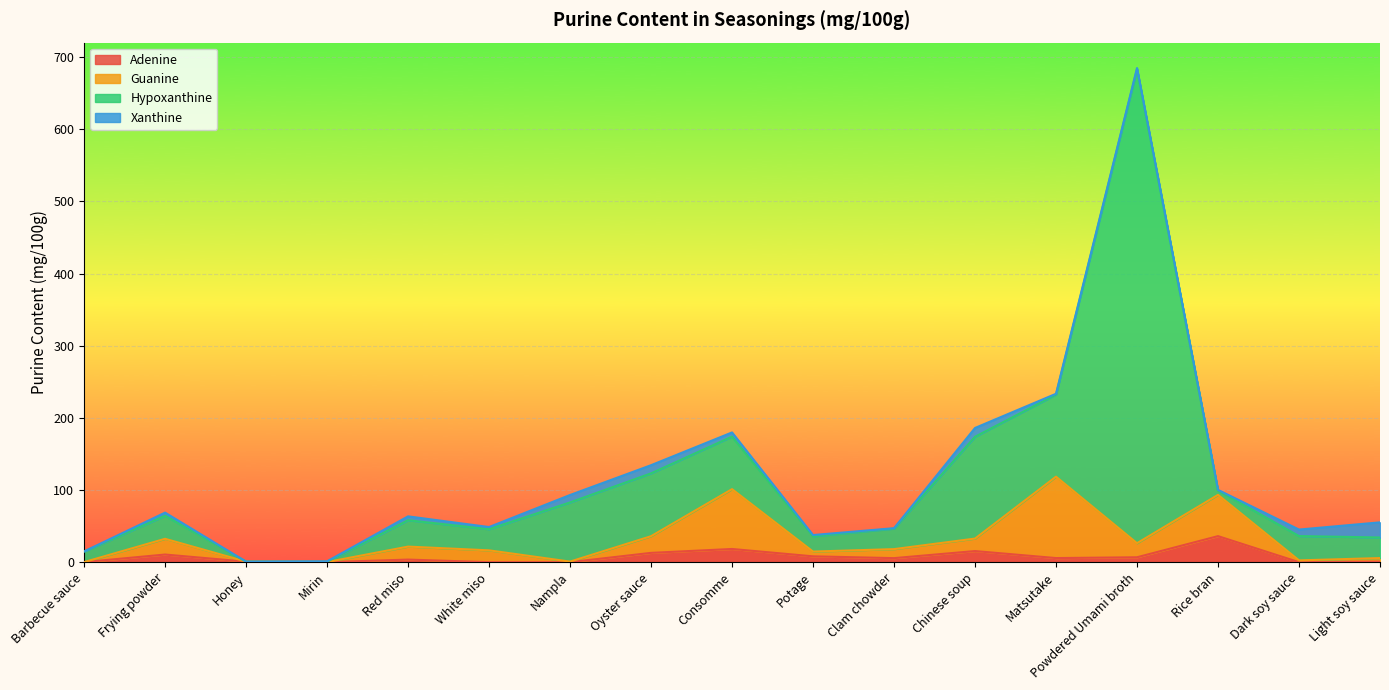

Rank the categories by Hypoxanthine value from lowest to highest.

Honey, Mirin, Rice bran, Barbecue sauce, Potage, Clam chowder, Light soy sauce, White miso, Frying powder, Dark soy sauce, Red miso, Consomme, Nampla, Oyster sauce, Matsutake, Chinese soup, Powdered Umami broth